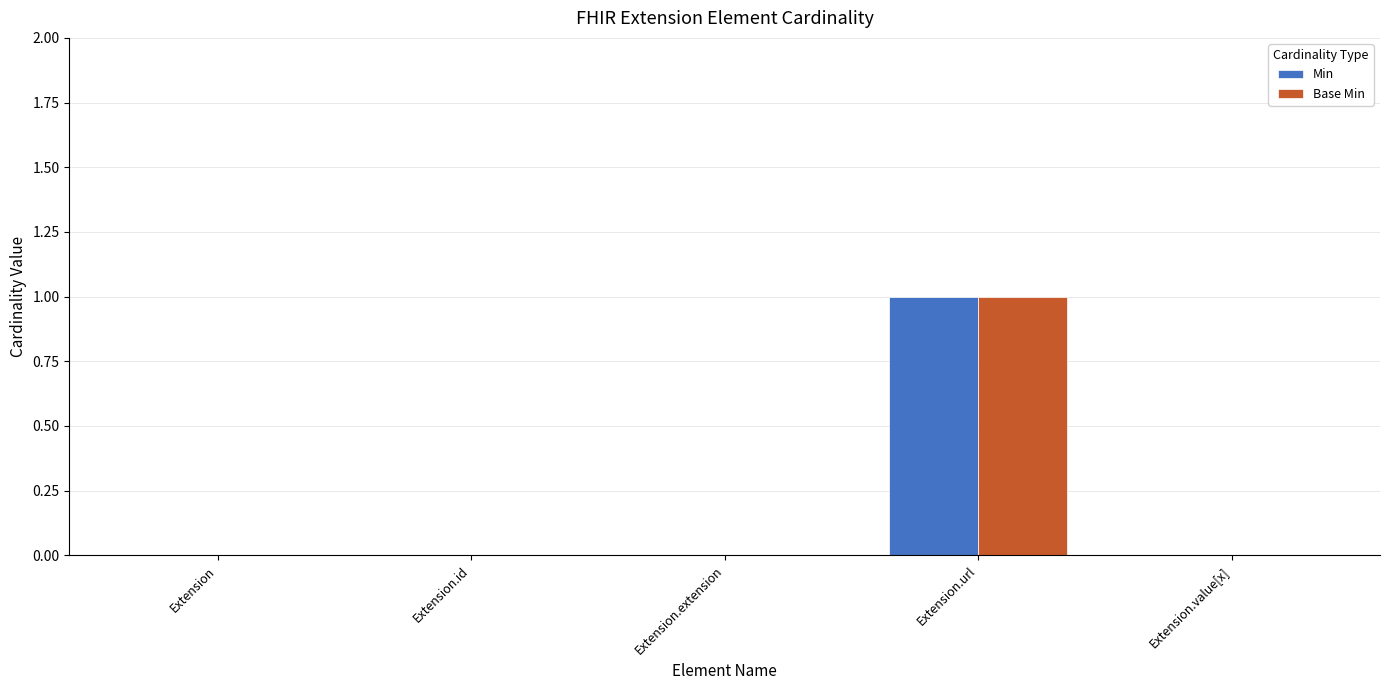

The value of Base Min at Extension is 1. True or false?

False